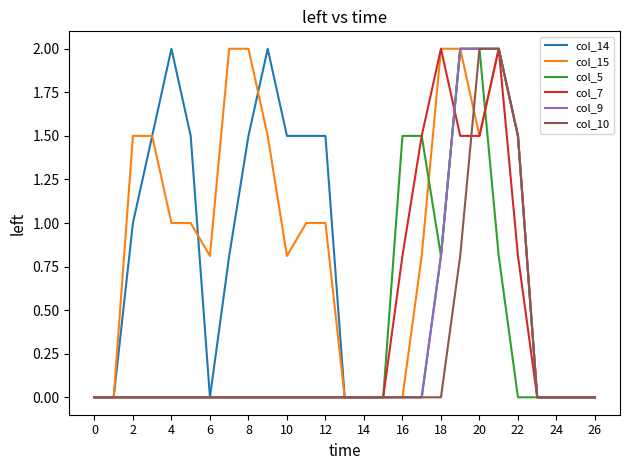

True or false: col_14 and col_10 intersect in this chart.

False